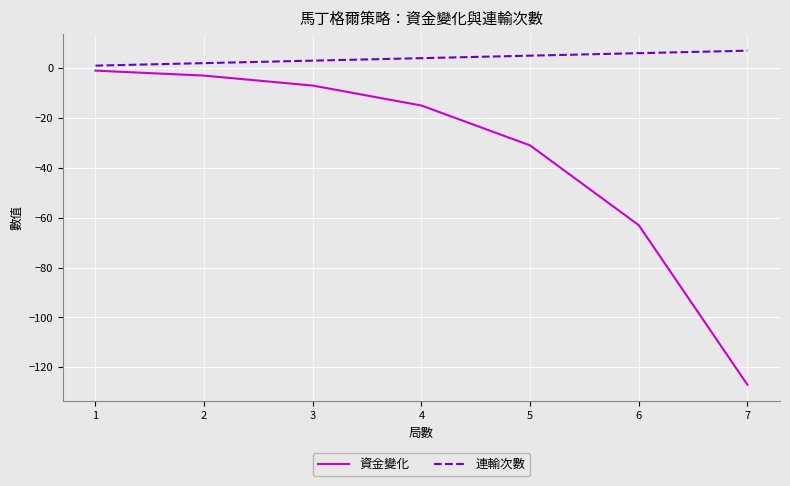

Is this an area chart (filled region under the line)?

No